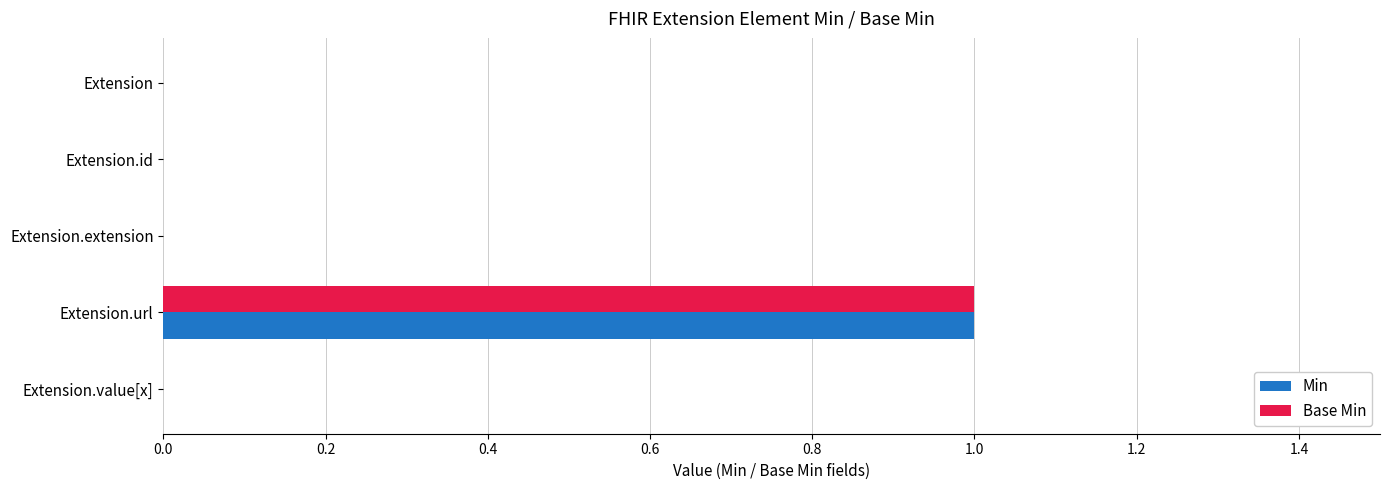

What is the greatest value displayed?

1